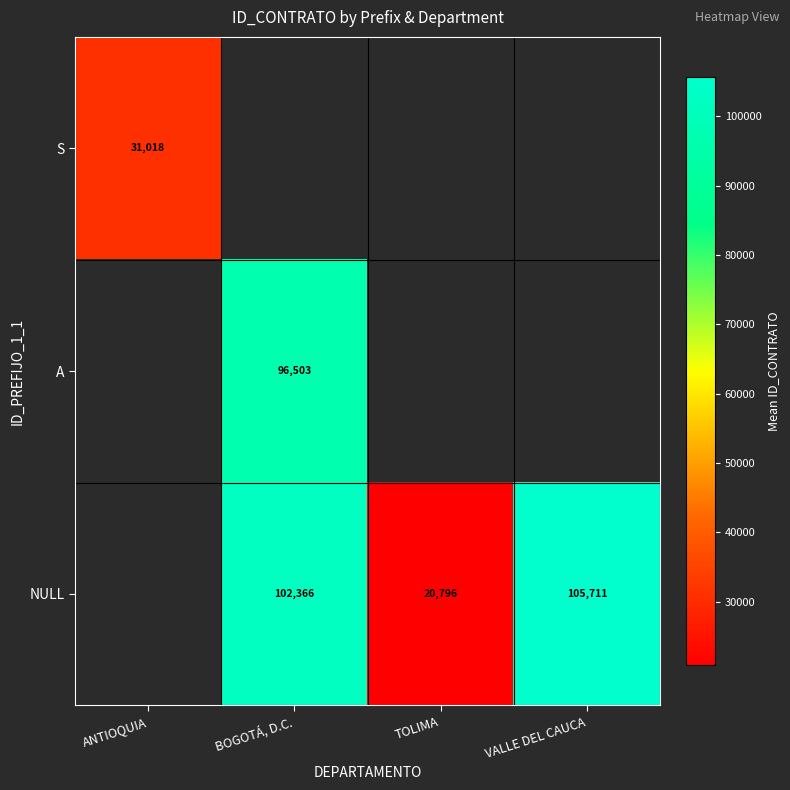

Is it true that NULL equals 102366 at BOGOTÁ, D.C.?

True